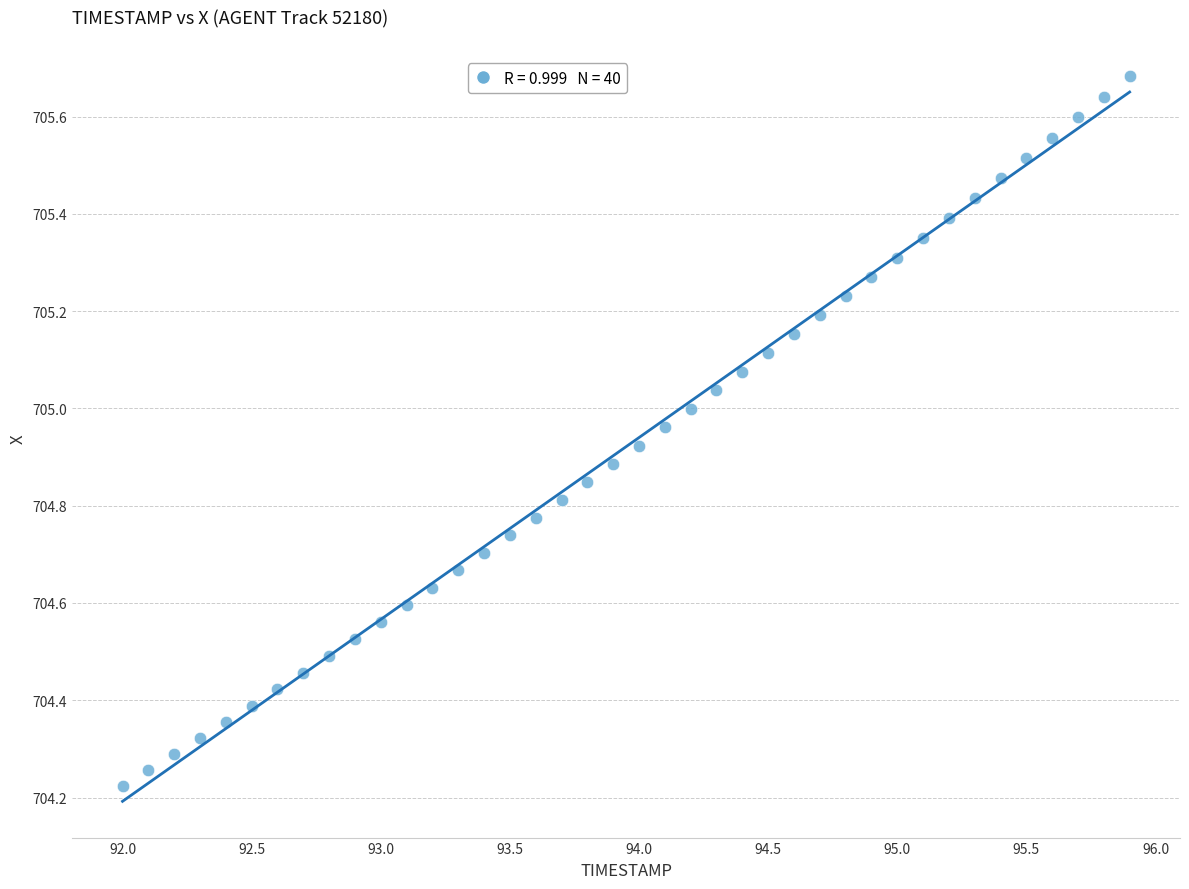

What is the range of Y values (max minus min)?

1.5